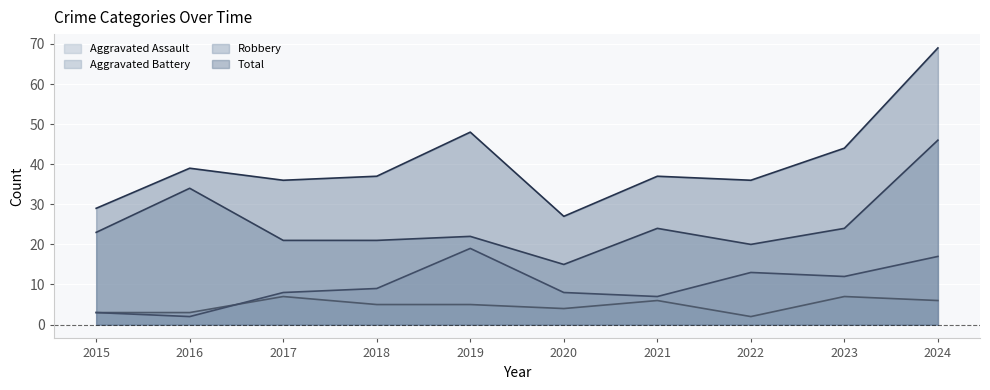

How many interior local peaks does the Robbery series have?

3